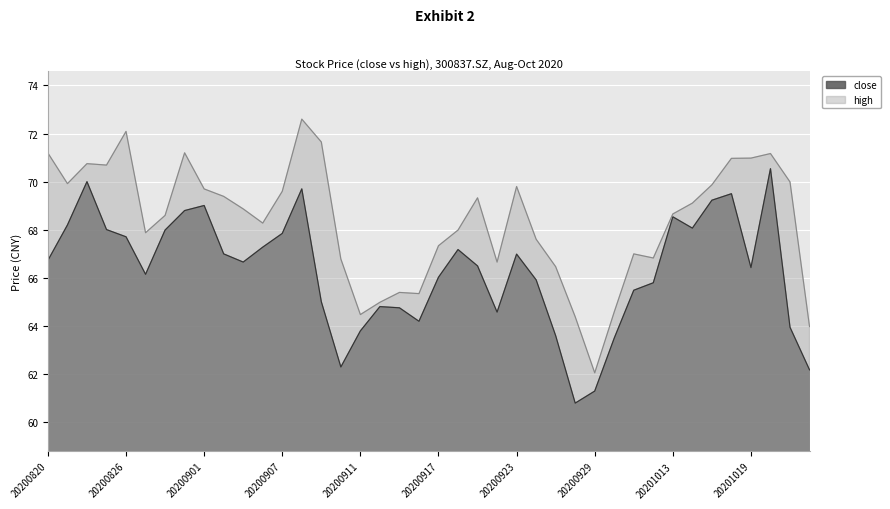

Count the number of categories in the chart.

40